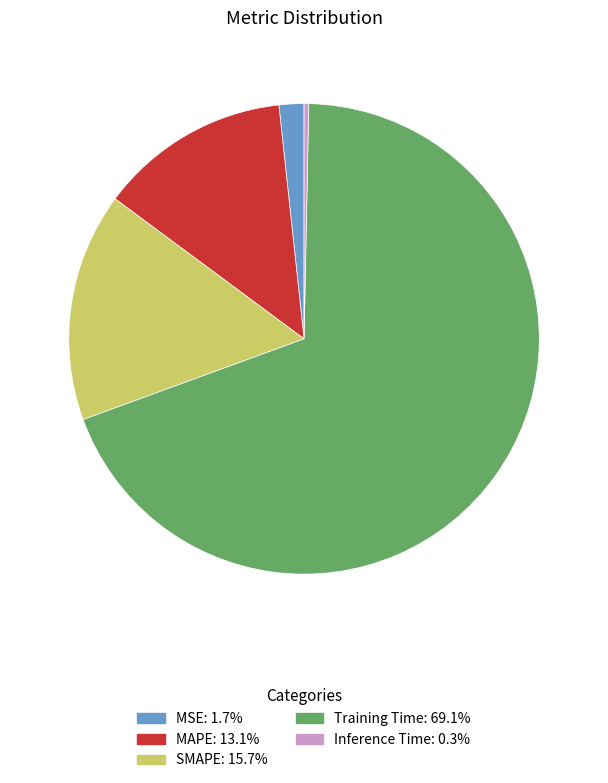

Does Training Time represent more than half of the total?

Yes